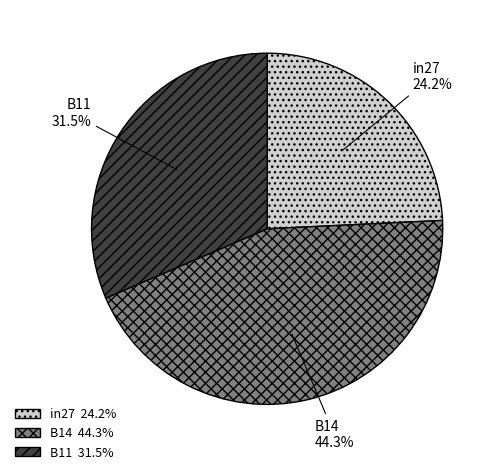

To the nearest percent, what portion does in27 represent?

24%